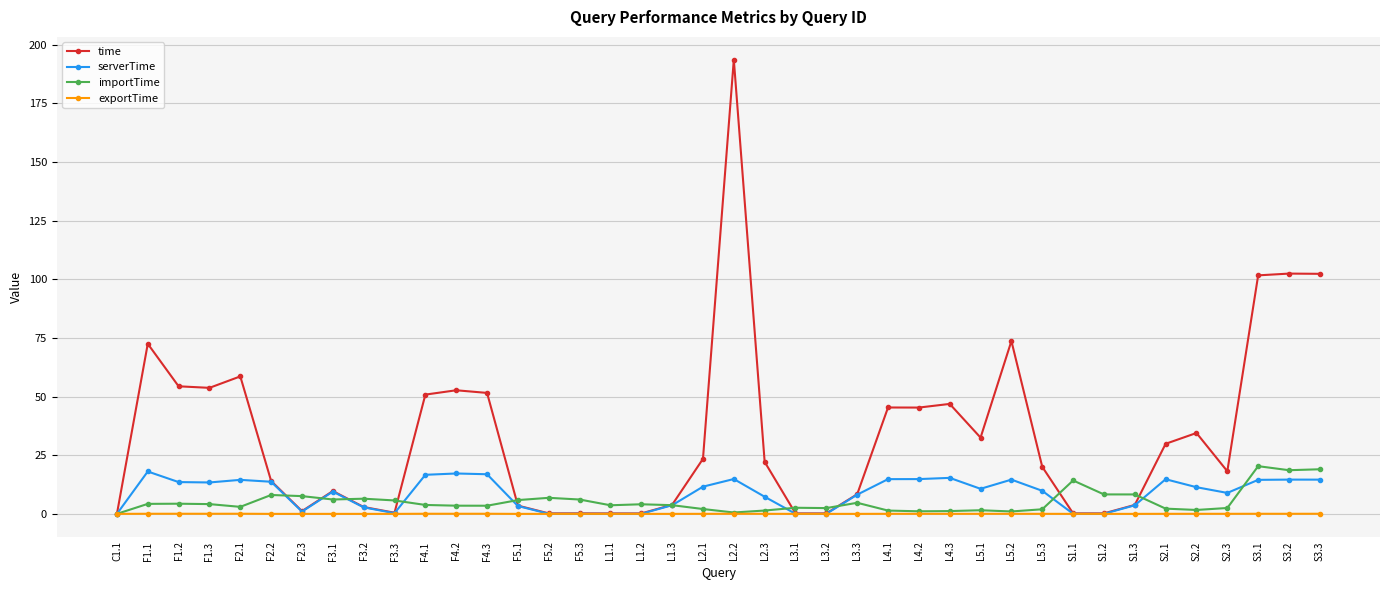

What is the label of the 2nd point from the left?

F1.1